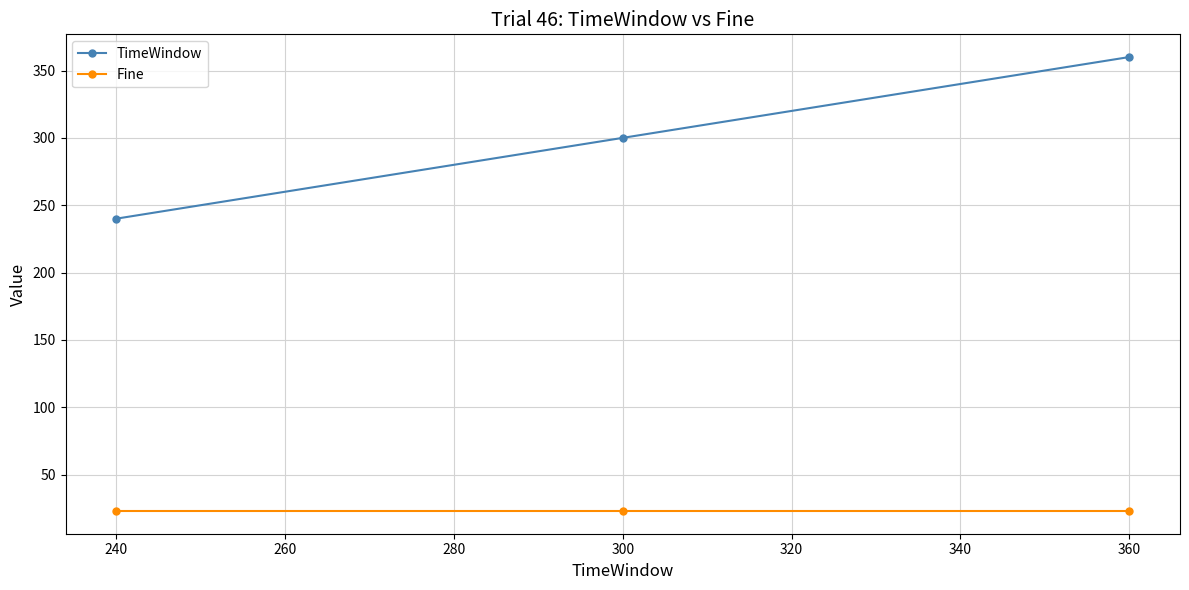

How many data points in TimeWindow are less than 300?

1